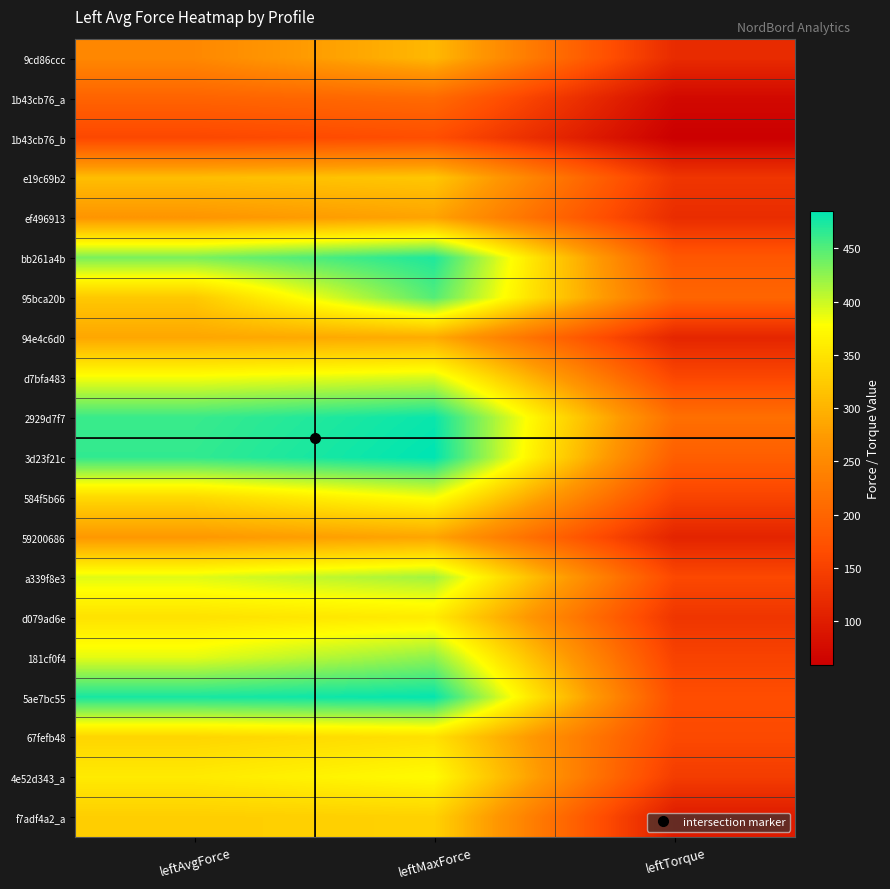

Reading left to right, what are all the values shown in this chart?

9cd86ccc: leftAvgForce=248.3	leftMaxForce=305.0	leftTorque=119.4
1b43cb76_a: leftAvgForce=197.7	leftMaxForce=207.5	leftTorque=71.9
1b43cb76_b: leftAvgForce=158.9	leftMaxForce=168.5	leftTorque=58.4
e19c69b2: leftAvgForce=310.8	leftMaxForce=319.8	leftTorque=133.8
ef496913: leftAvgForce=267.4	leftMaxForce=283.5	leftTorque=121.2
bb261a4b: leftAvgForce=433.8	leftMaxForce=472.2	leftTorque=180.6
95bca20b: leftAvgForce=321.4	leftMaxForce=450.2	leftTorque=200.6
94e4c6d0: leftAvgForce=286.4	leftMaxForce=291.5	leftTorque=111.5
d7bfa483: leftAvgForce=382.0	leftMaxForce=395.0	leftTorque=158.2
2929d7f7: leftAvgForce=461.2	leftMaxForce=481.0	leftTorque=214.3
3d23f21c: leftAvgForce=464.2	leftMaxForce=485.5	leftTorque=190.1
584f5b66: leftAvgForce=339.3	leftMaxForce=382.5	leftTorque=153.2
59200686: leftAvgForce=270.8	leftMaxForce=285.0	leftTorque=109.0
a339f8e3: leftAvgForce=391.3	leftMaxForce=417.8	leftTorque=159.8
d079ad6e: leftAvgForce=348.6	leftMaxForce=358.5	leftTorque=133.9
181cf0f4: leftAvgForce=389.1	leftMaxForce=425.5	leftTorque=151.3
5ae7bc55: leftAvgForce=474.9	leftMaxForce=483.0	leftTorque=167.4
67fefb48: leftAvgForce=335.2	leftMaxForce=347.5	leftTorque=161.1
4e52d343_a: leftAvgForce=357.8	leftMaxForce=374.8	leftTorque=143.3
f7adf4a2_a: leftAvgForce=327.6	leftMaxForce=331.2	leftTorque=96.9